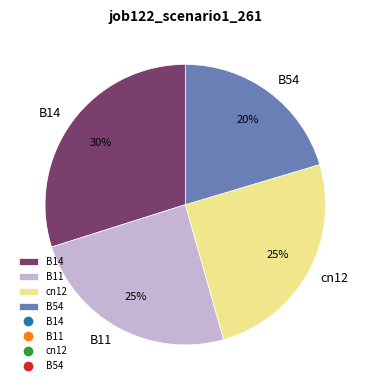

Does any single category account for the majority?

No